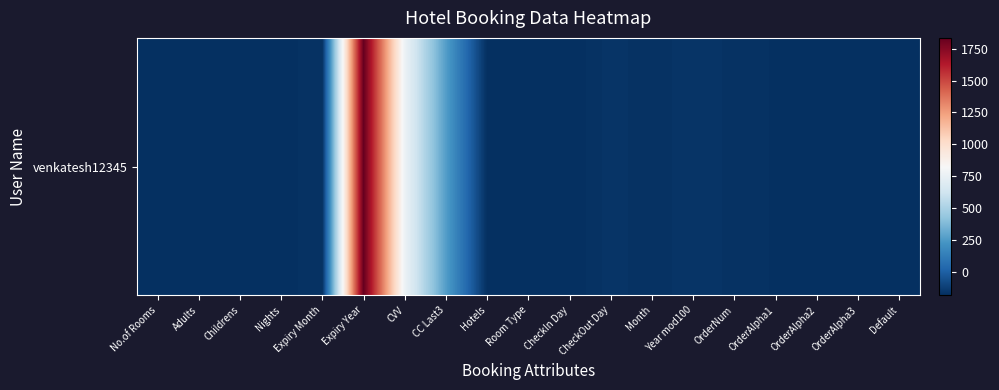

List the labels in order of value, smallest first.

CheckIn Day, Hotels, No.of Rooms, Adults, Childrens, Room Type, Default, OrderAlpha3, Nights, OrderAlpha2, OrderAlpha1, Month, Expiry Month, OrderNum, CheckOut Day, Year mod100, CC Last3, CVV, Expiry Year